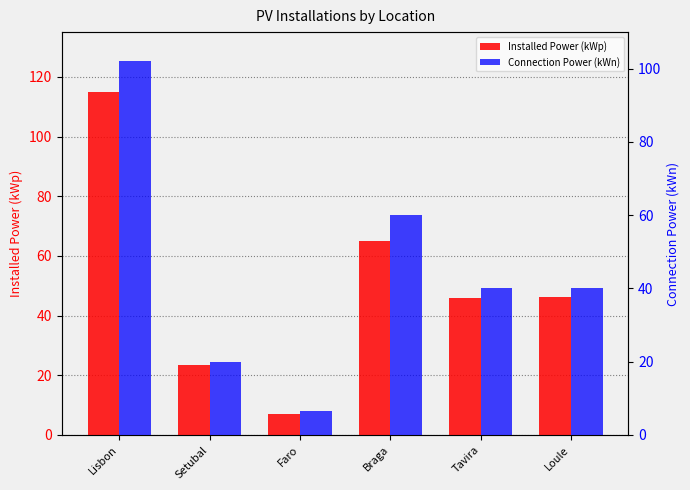

Which category has the highest value in the Connection Power (kWn) series?

Lisbon